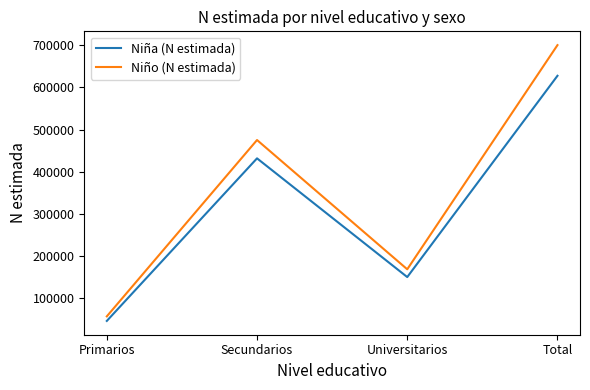

Which series has the widest spread of values?

Niño (N estimada)